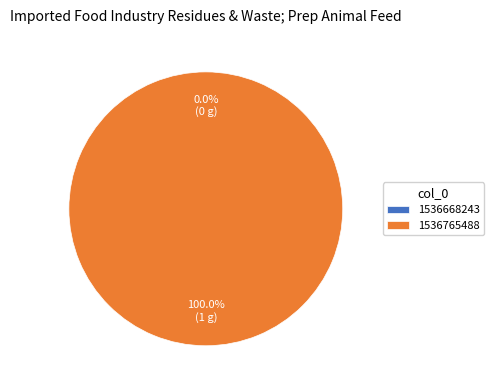

What percentage is NOT represented by 1536668243?

100.0%